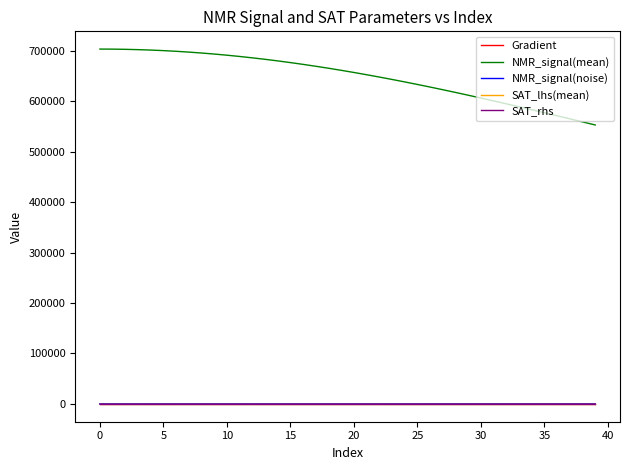

Which series has the largest total across all categories?

NMR_signal(mean)